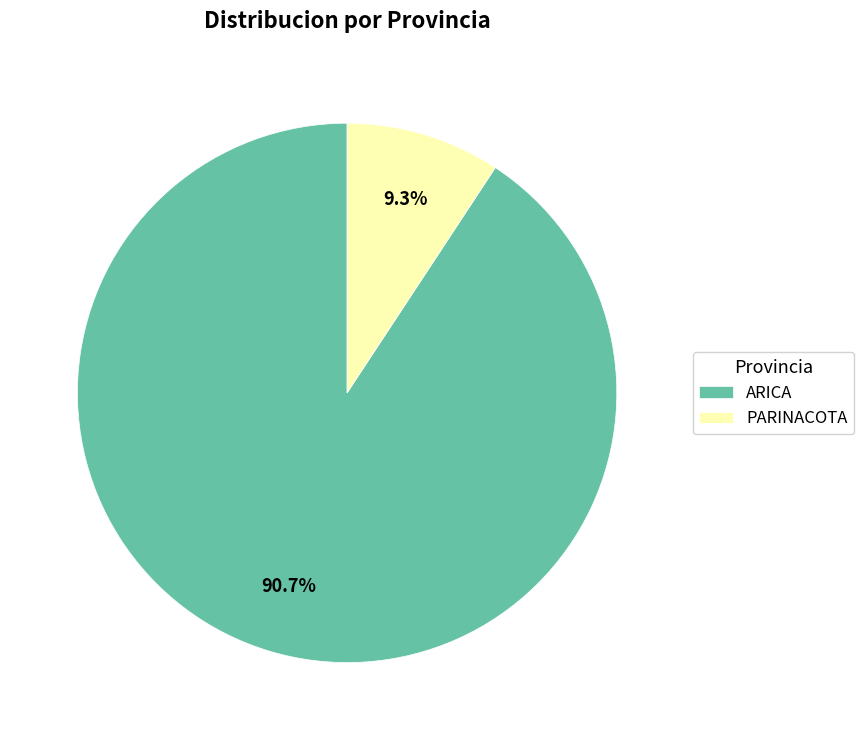

What percentage is NOT represented by ARICA?

9.3%